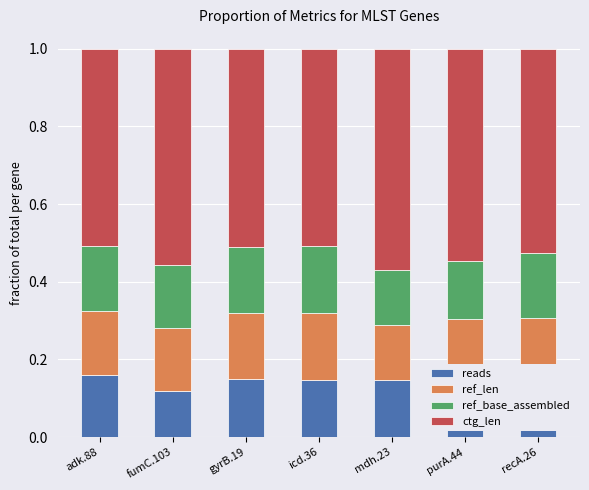

What is the sum of all reads values?

1.0